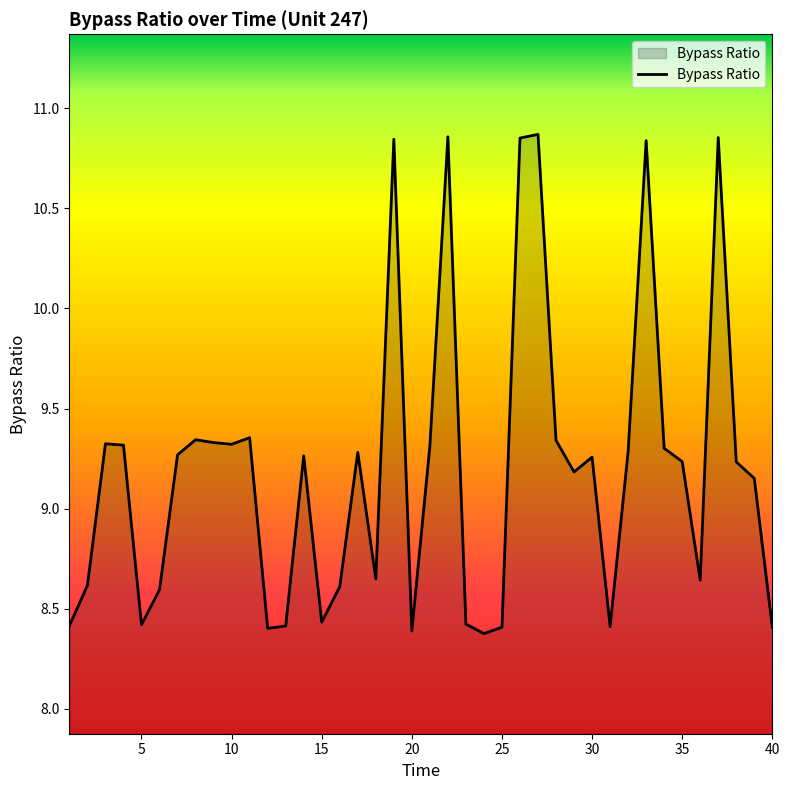

What is the minimum value shown in the chart?

8.4